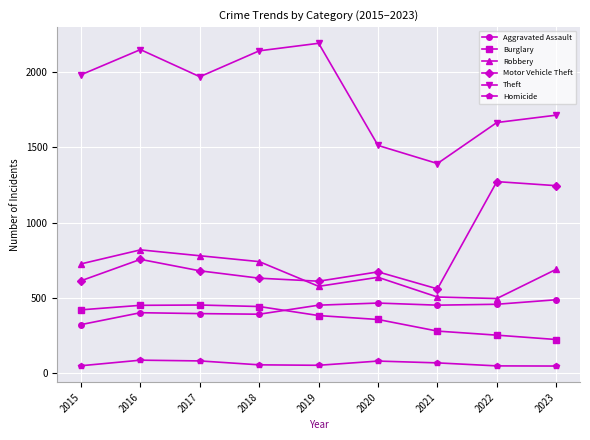

What is the highest value of the Homicide series?

87